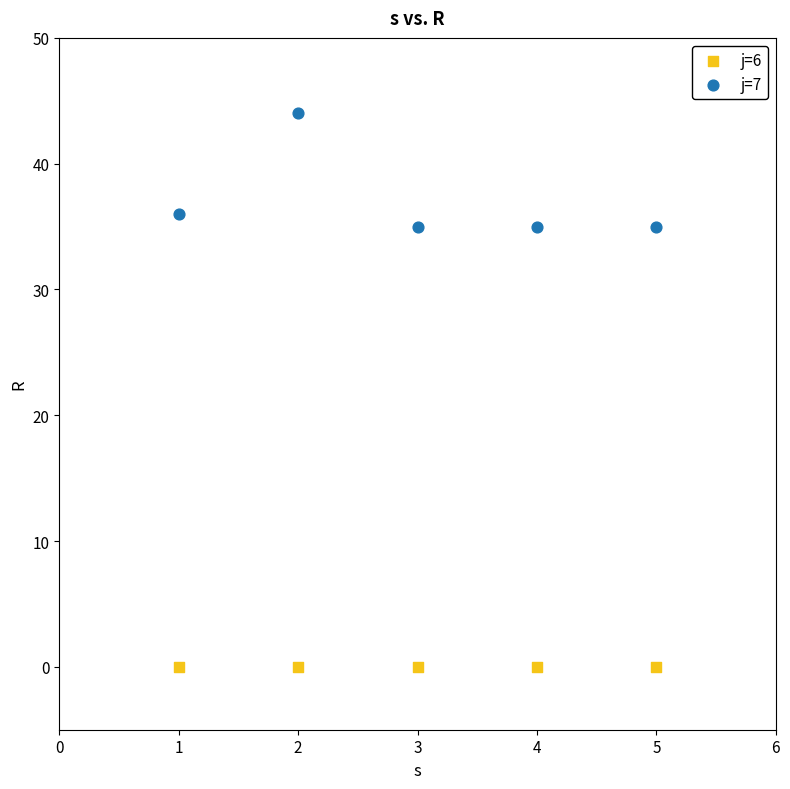

Which series reaches the minimum Y coordinate?

j=6